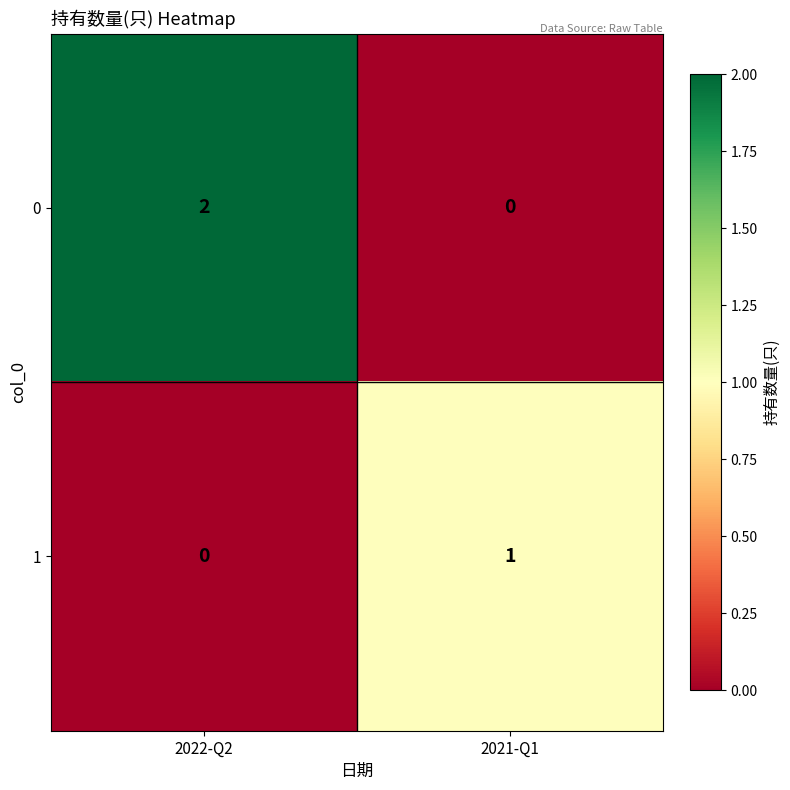

Is the value of 0 at 2022-Q2 greater than the value of 1 at 2022-Q2?

Yes